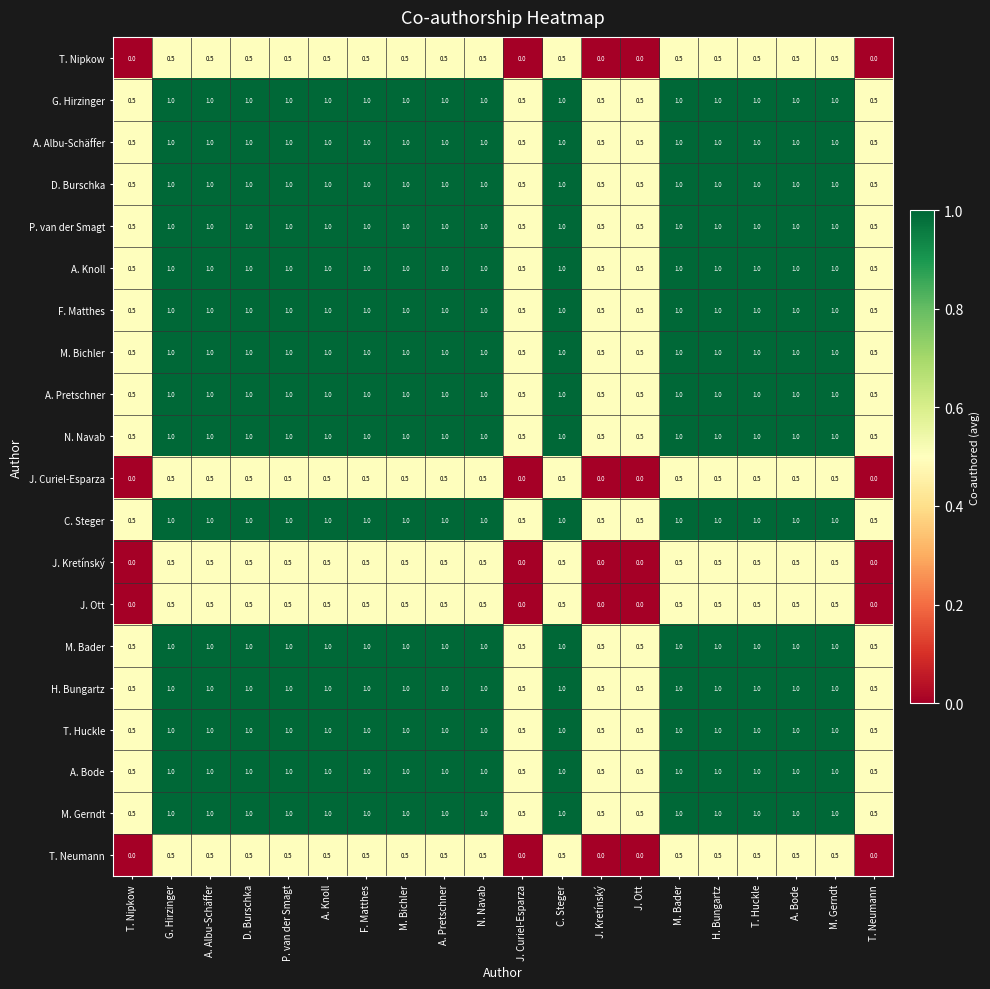

What is the spread (max minus min) of values at M. Bader?

0.5